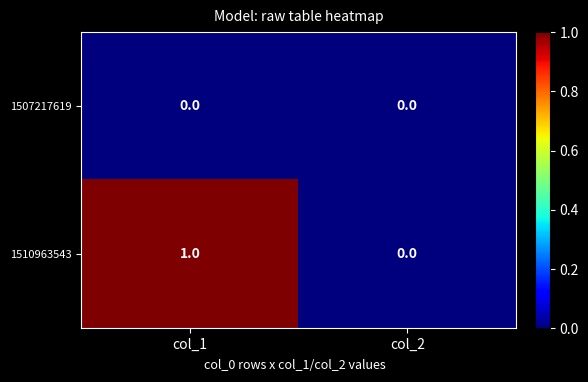

Rank the series at col_1 from highest to lowest value.

1510963543, 1507217619